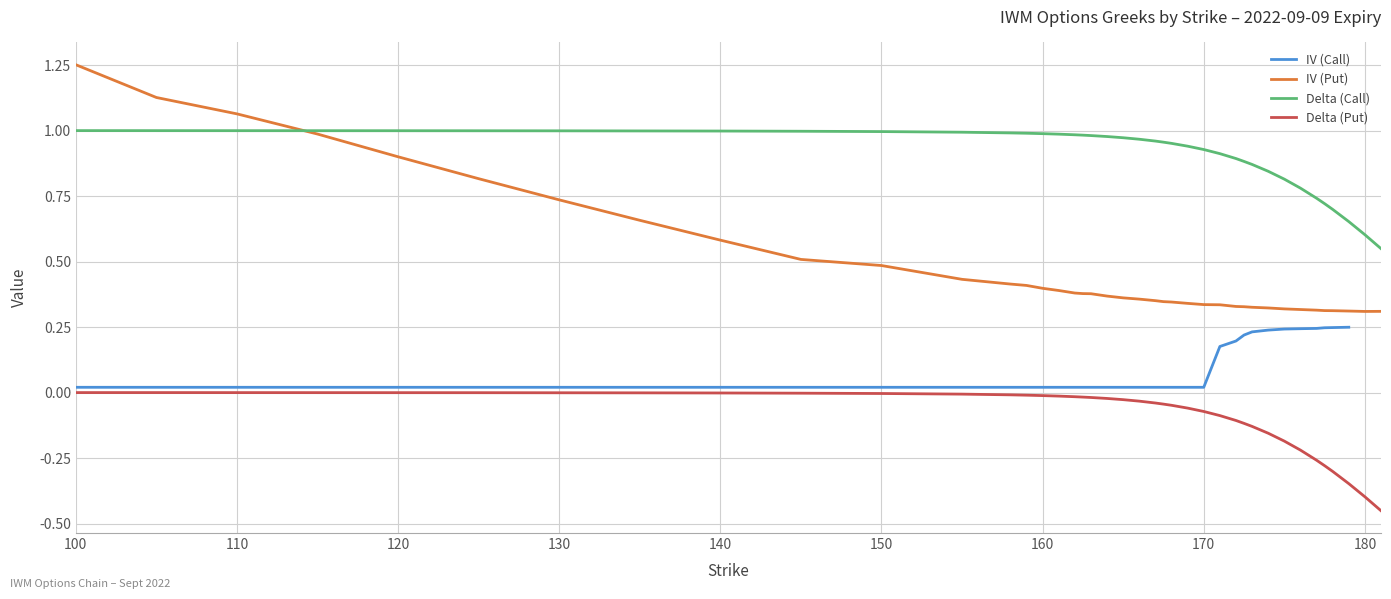

At which label does IV (Put) reach its peak?

100